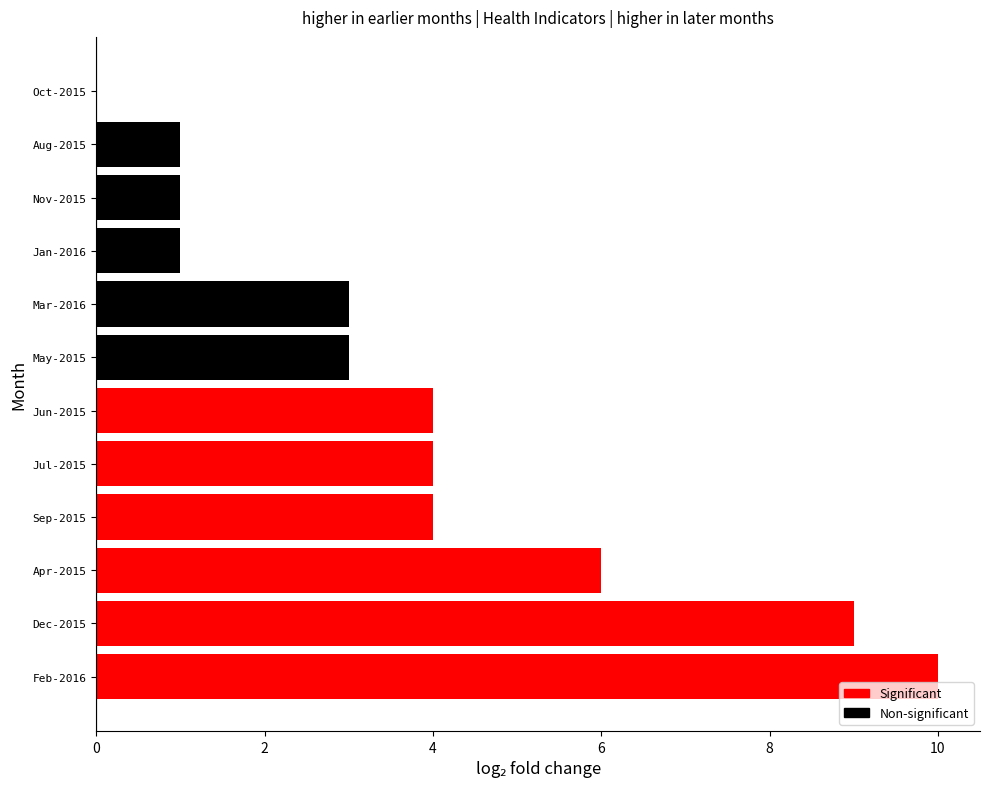

Read the value at Jun-2015.

4